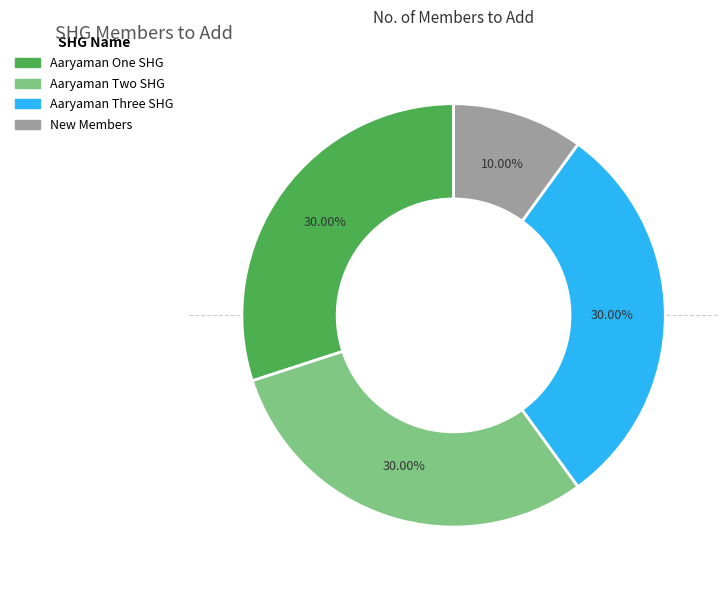

Is there a majority slice in this chart?

No